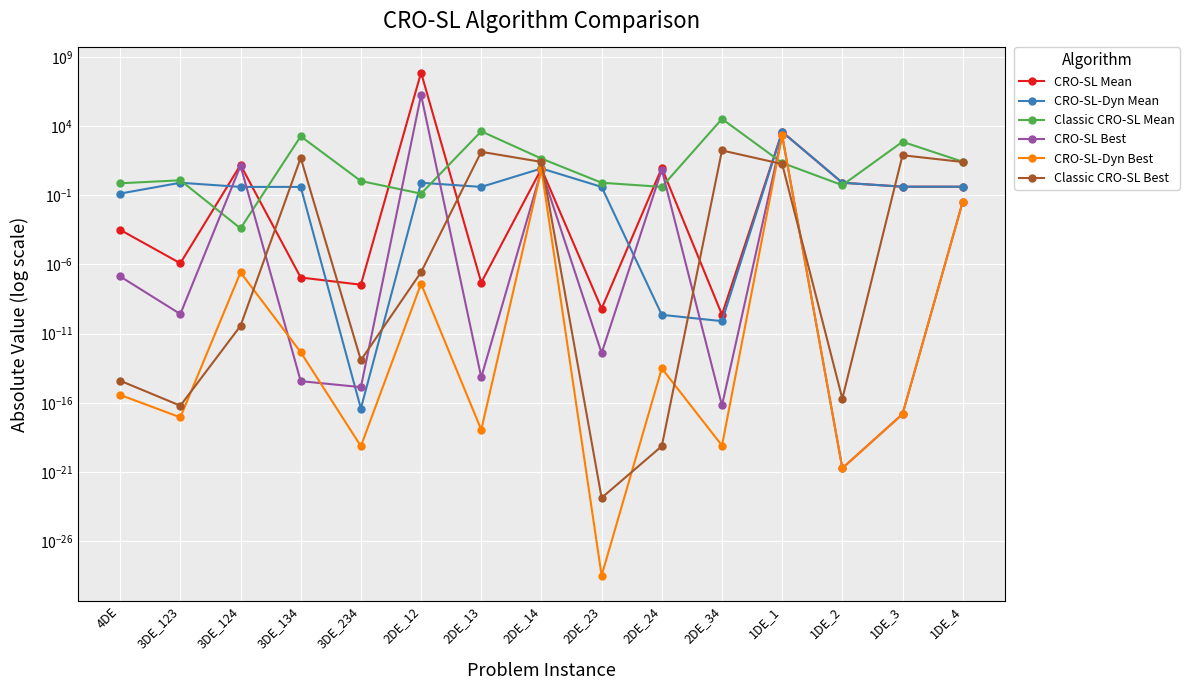

Which category has the highest value in the CRO-SL-Dyn Best series?

1DE_1